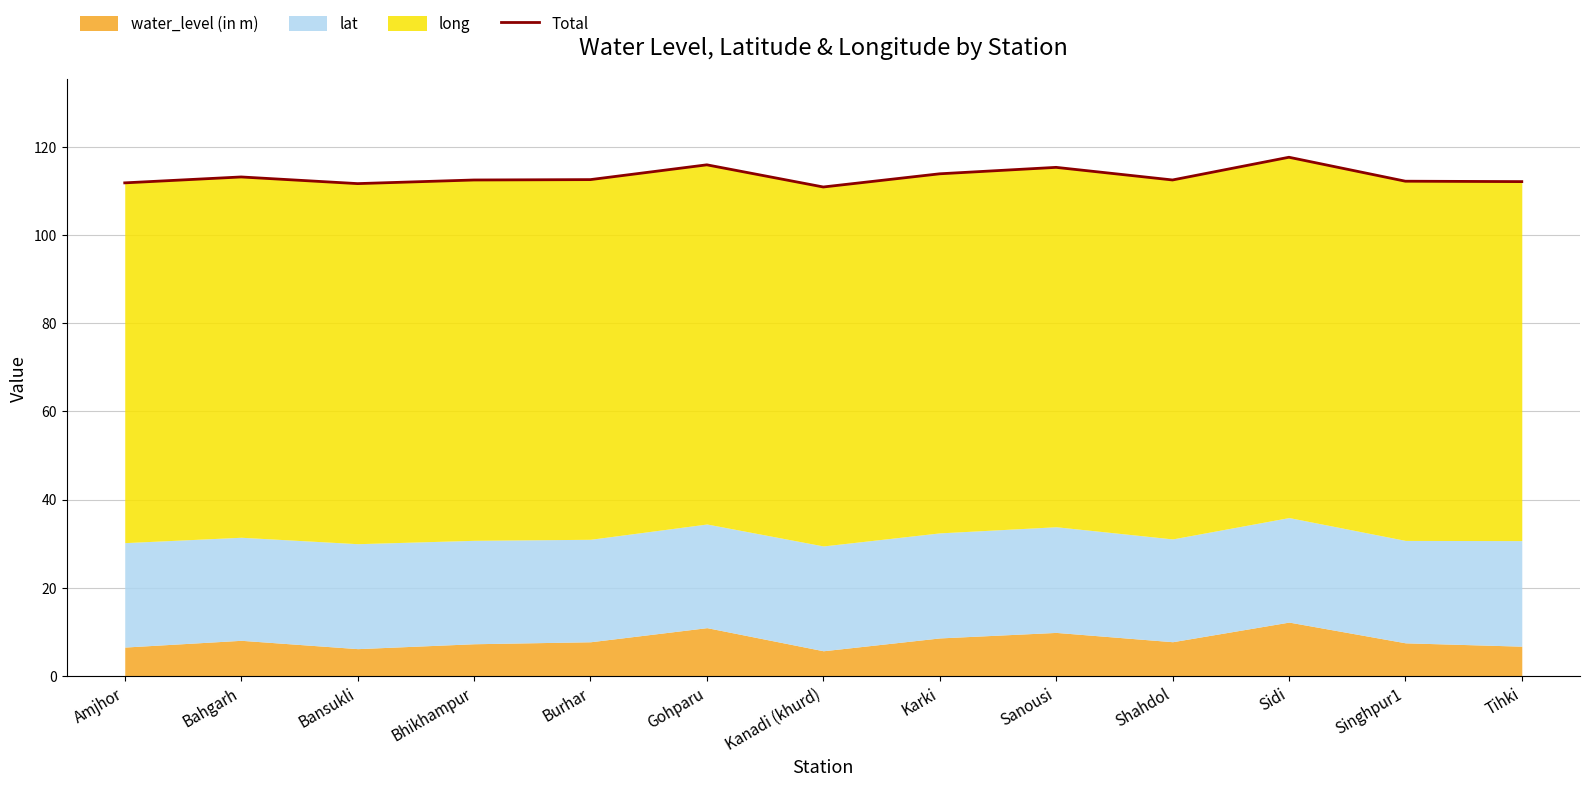

What is the value of the 10th point from the left?

112.4